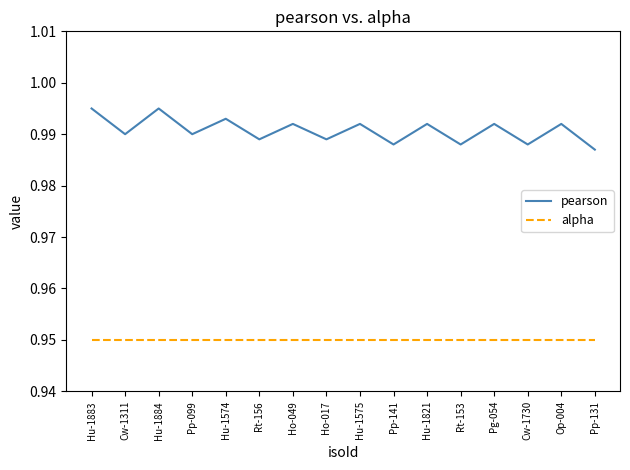

At Hu-1821, list the series in order from smallest to largest.

alpha, pearson